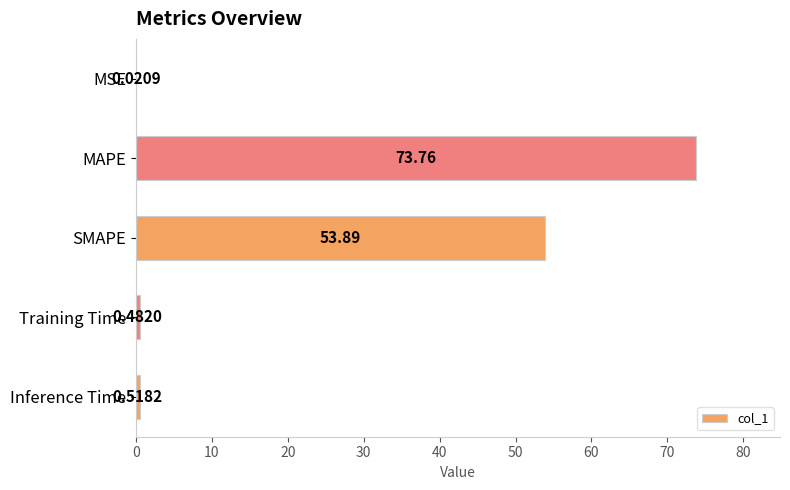

What is the change in value from MSE to SMAPE?

+53.9